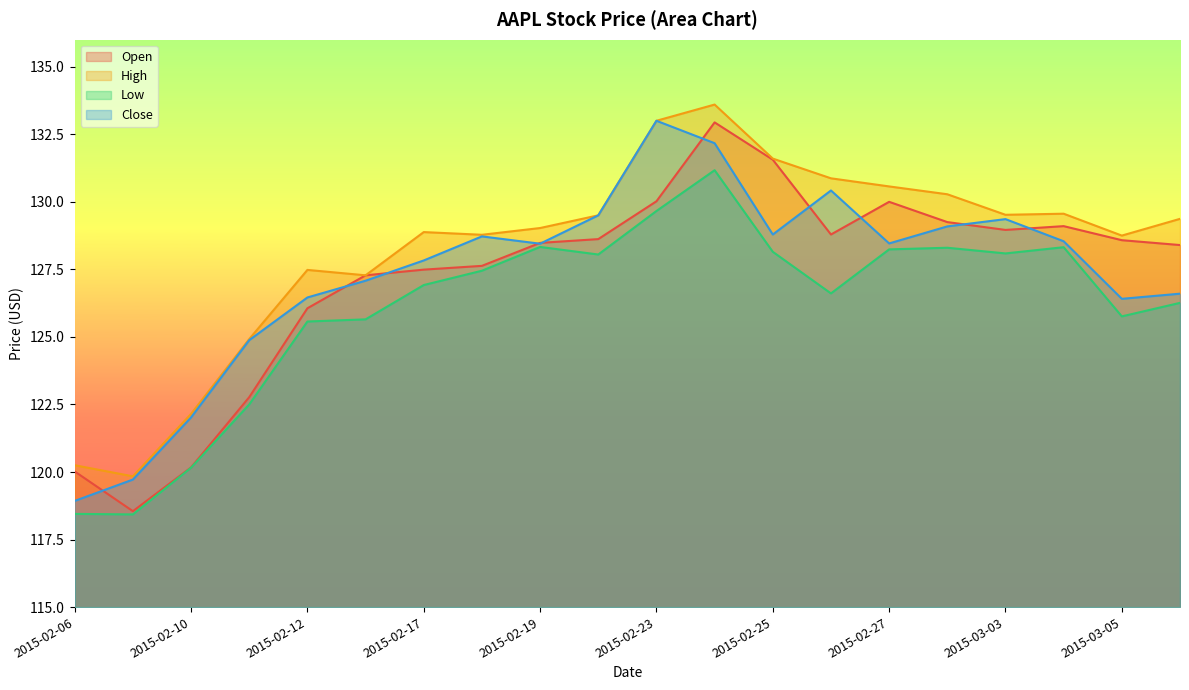

Reading right to left, list all the values displayed in this chart.

Open: 2015-03-06=128.4	2015-03-05=128.6	2015-03-04=129.1	2015-03-03=129.0	2015-03-02=129.2	2015-02-27=130.0	2015-02-26=128.8	2015-02-25=131.6	2015-02-24=132.9	2015-02-23=130.0	2015-02-20=128.6	2015-02-19=128.5	2015-02-18=127.6	2015-02-17=127.5	2015-02-13=127.3	2015-02-12=126.1	2015-02-11=122.8	2015-02-10=120.2	2015-02-09=118.6	2015-02-06=120.0
High: 2015-03-06=129.4	2015-03-05=128.8	2015-03-04=129.6	2015-03-03=129.5	2015-03-02=130.3	2015-02-27=130.6	2015-02-26=130.9	2015-02-25=131.6	2015-02-24=133.6	2015-02-23=133.0	2015-02-20=129.5	2015-02-19=129.0	2015-02-18=128.8	2015-02-17=128.9	2015-02-13=127.3	2015-02-12=127.5	2015-02-11=124.9	2015-02-10=122.2	2015-02-09=119.8	2015-02-06=120.2
Low: 2015-03-06=126.3	2015-03-05=125.8	2015-03-04=128.3	2015-03-03=128.1	2015-03-02=128.3	2015-02-27=128.2	2015-02-26=126.6	2015-02-25=128.1	2015-02-24=131.2	2015-02-23=129.7	2015-02-20=128.1	2015-02-19=128.3	2015-02-18=127.4	2015-02-17=126.9	2015-02-13=125.7	2015-02-12=125.6	2015-02-11=122.5	2015-02-10=120.2	2015-02-09=118.4	2015-02-06=118.4
Close: 2015-03-06=126.6	2015-03-05=126.4	2015-03-04=128.5	2015-03-03=129.4	2015-03-02=129.1	2015-02-27=128.5	2015-02-26=130.4	2015-02-25=128.8	2015-02-24=132.2	2015-02-23=133.0	2015-02-20=129.5	2015-02-19=128.4	2015-02-18=128.7	2015-02-17=127.8	2015-02-13=127.1	2015-02-12=126.5	2015-02-11=124.9	2015-02-10=122.0	2015-02-09=119.7	2015-02-06=118.9